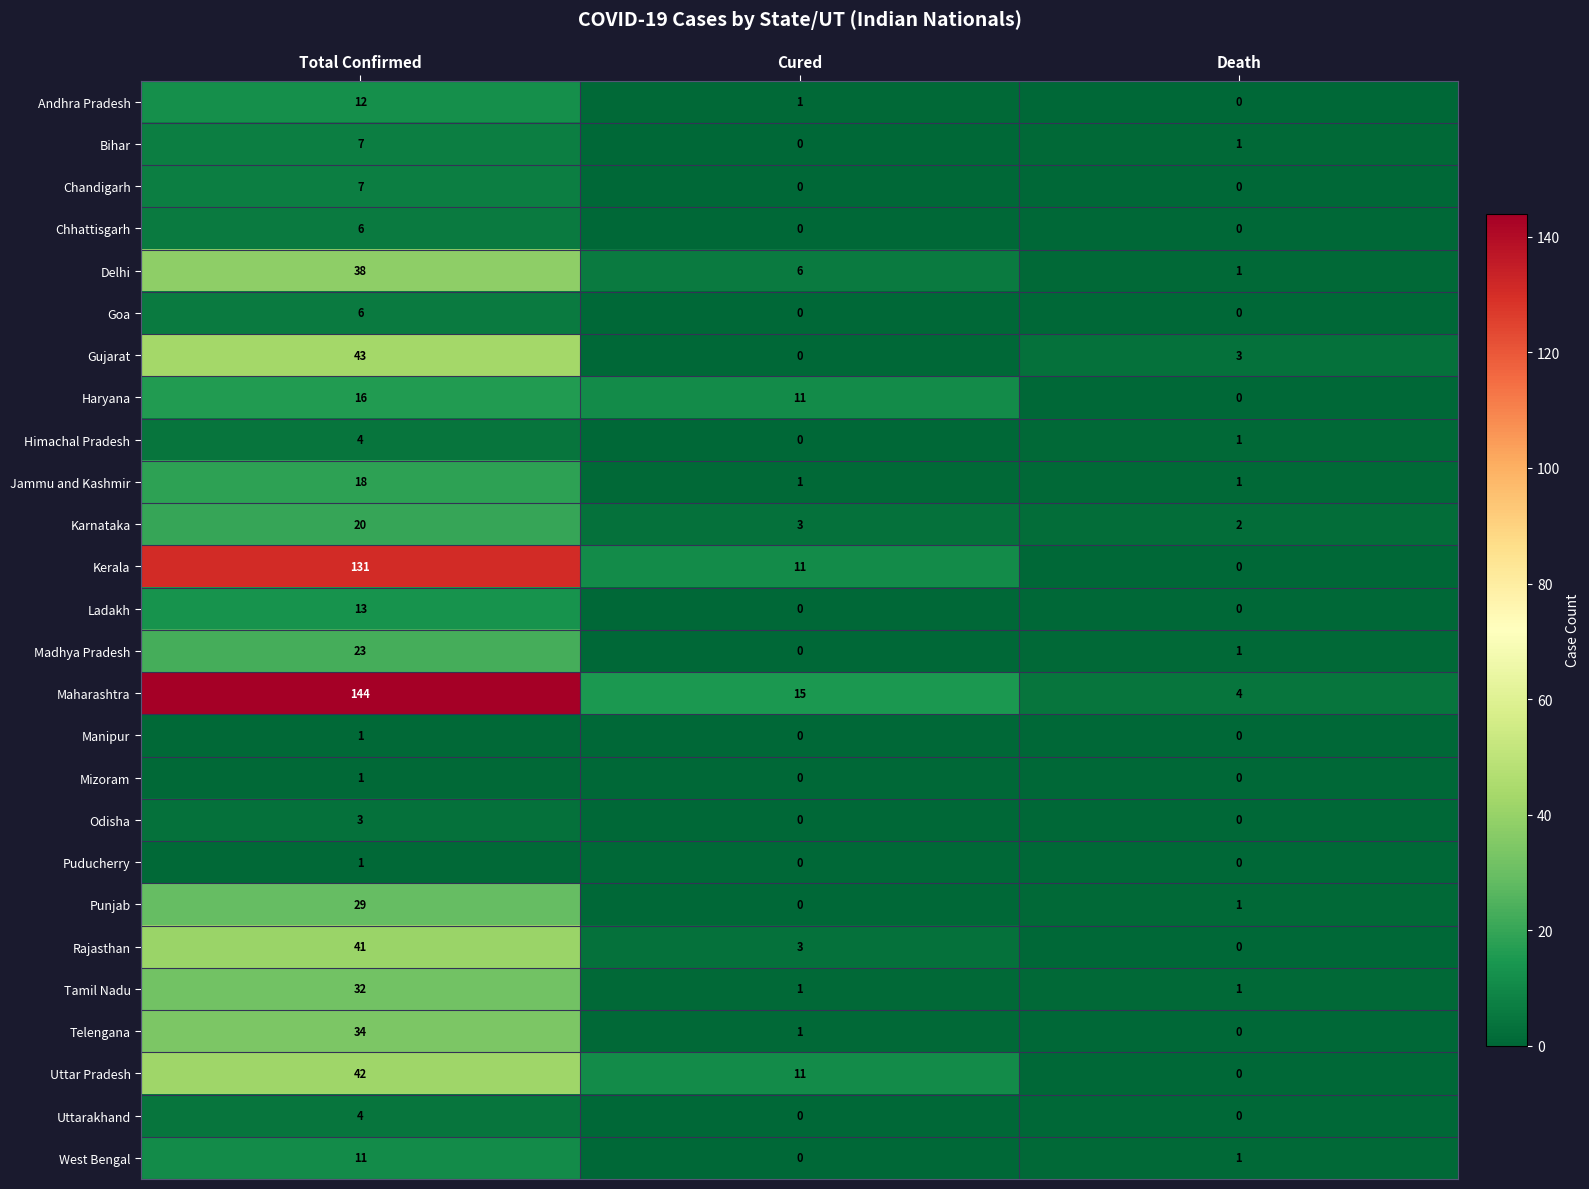

What is the maximum value shown in the chart?

144